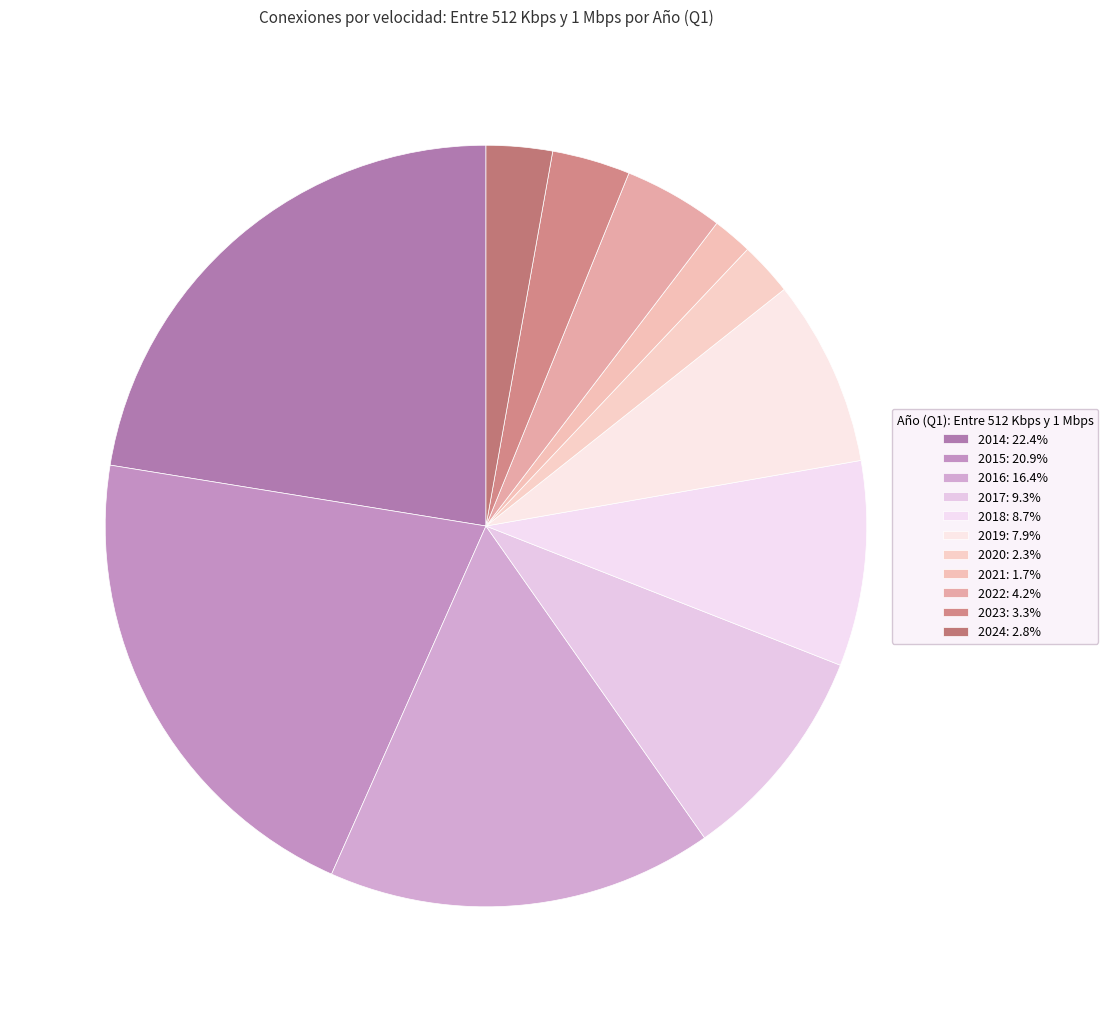

To the nearest percent, what is the average slice percentage?

9%